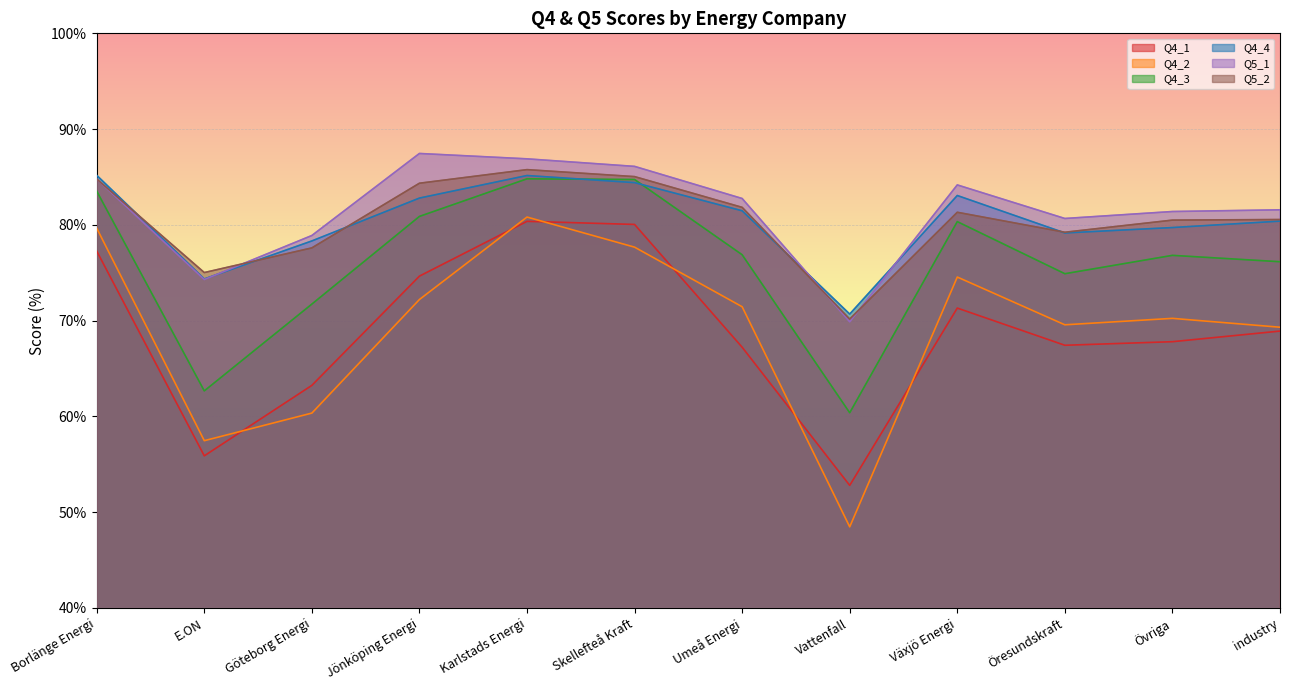

How many lines are shown in the chart?

6